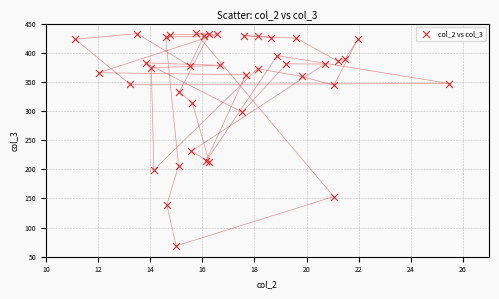

What Y value in the scatter plot is closest to 251?

231.1